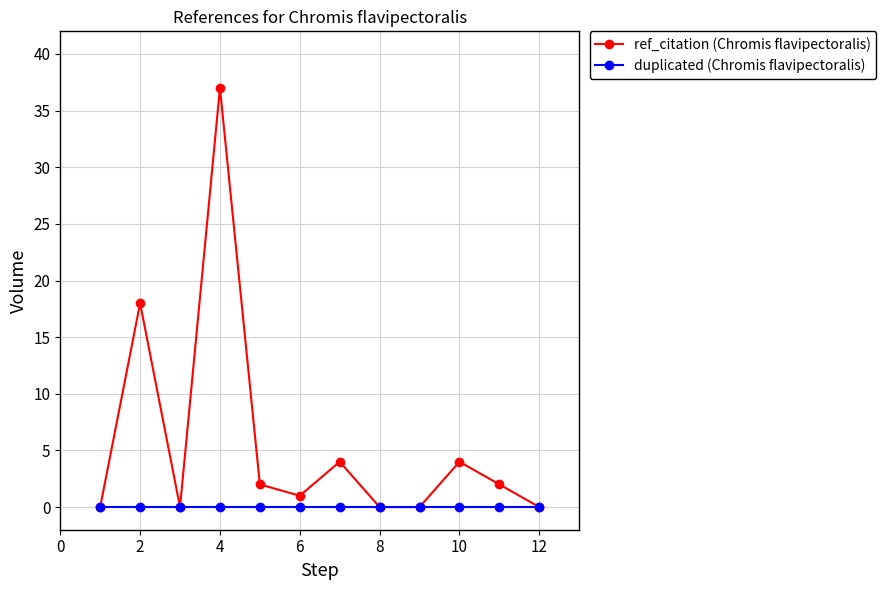

Which series has the largest total across all categories?

ref_citation (Chromis flavipectoralis)